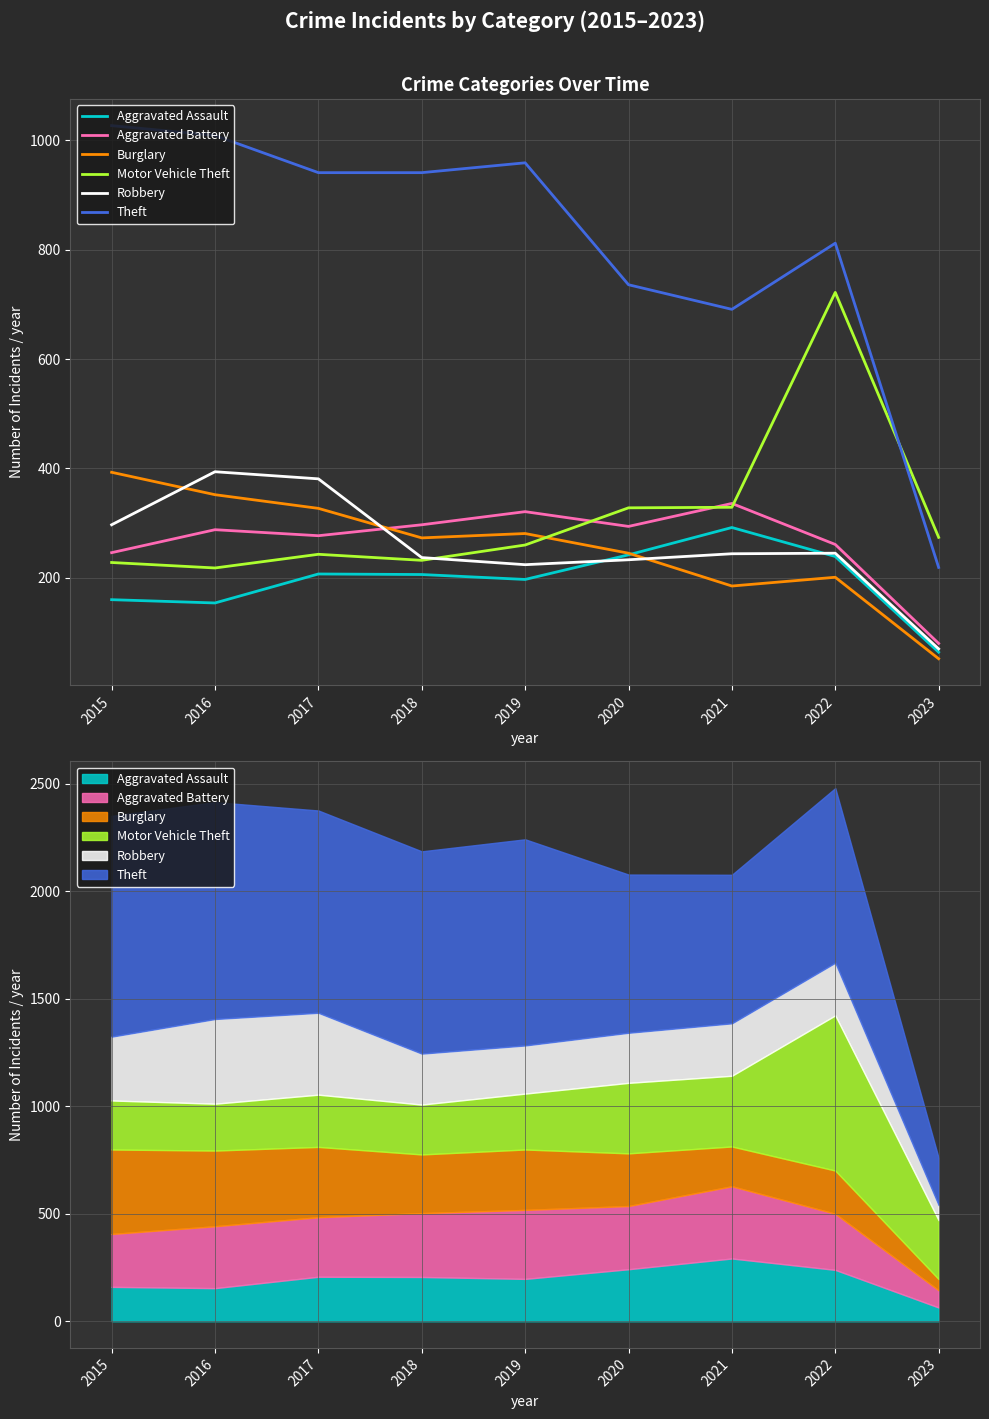

Does the chart display data point markers on the line(s)?

No